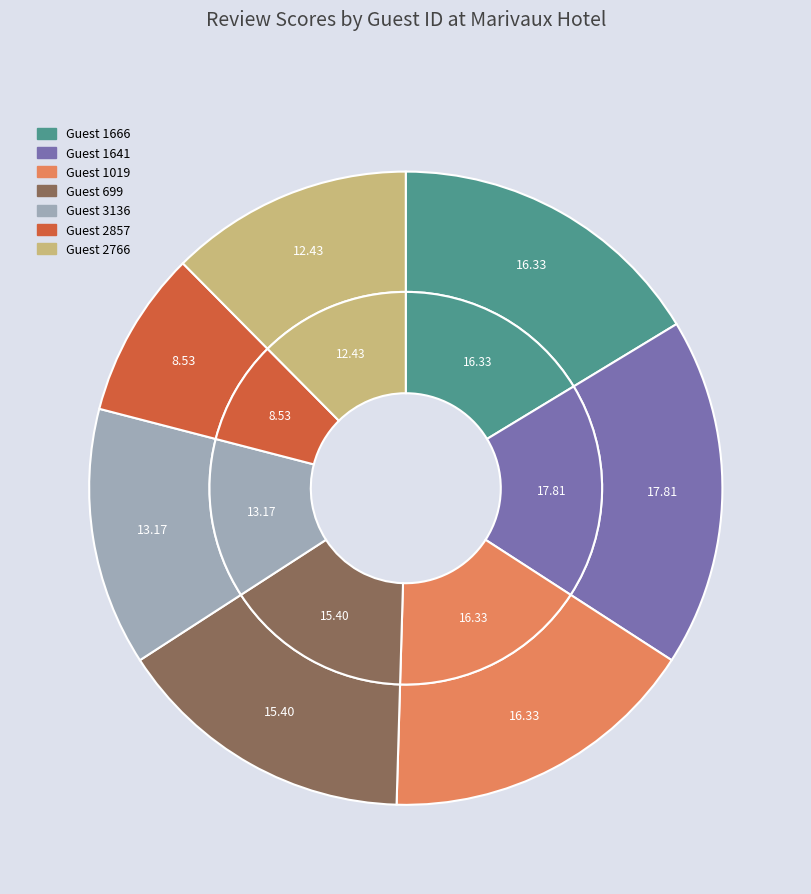

What is the largest slice in the pie chart?

1641